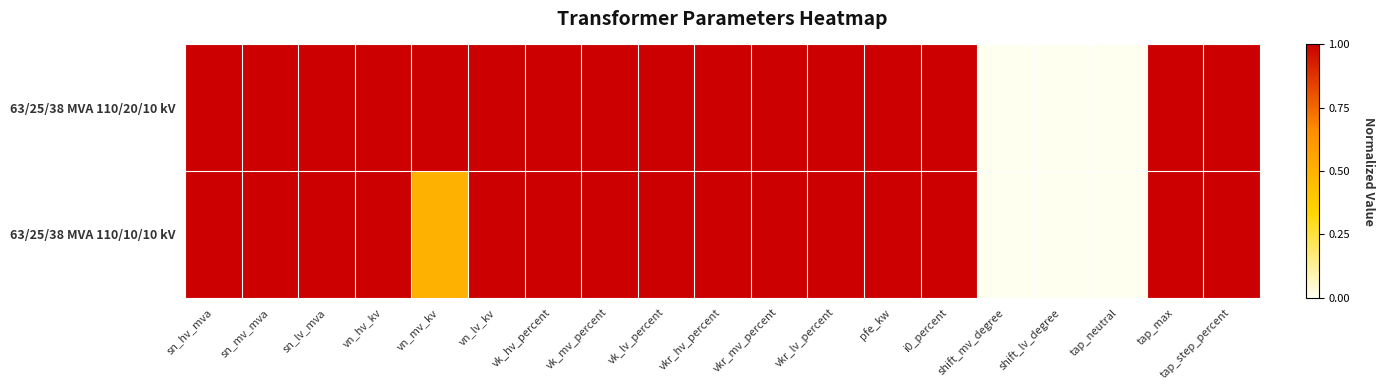

Which series has the largest range (max minus min)?

63/25/38 MVA 110/20/10 kV